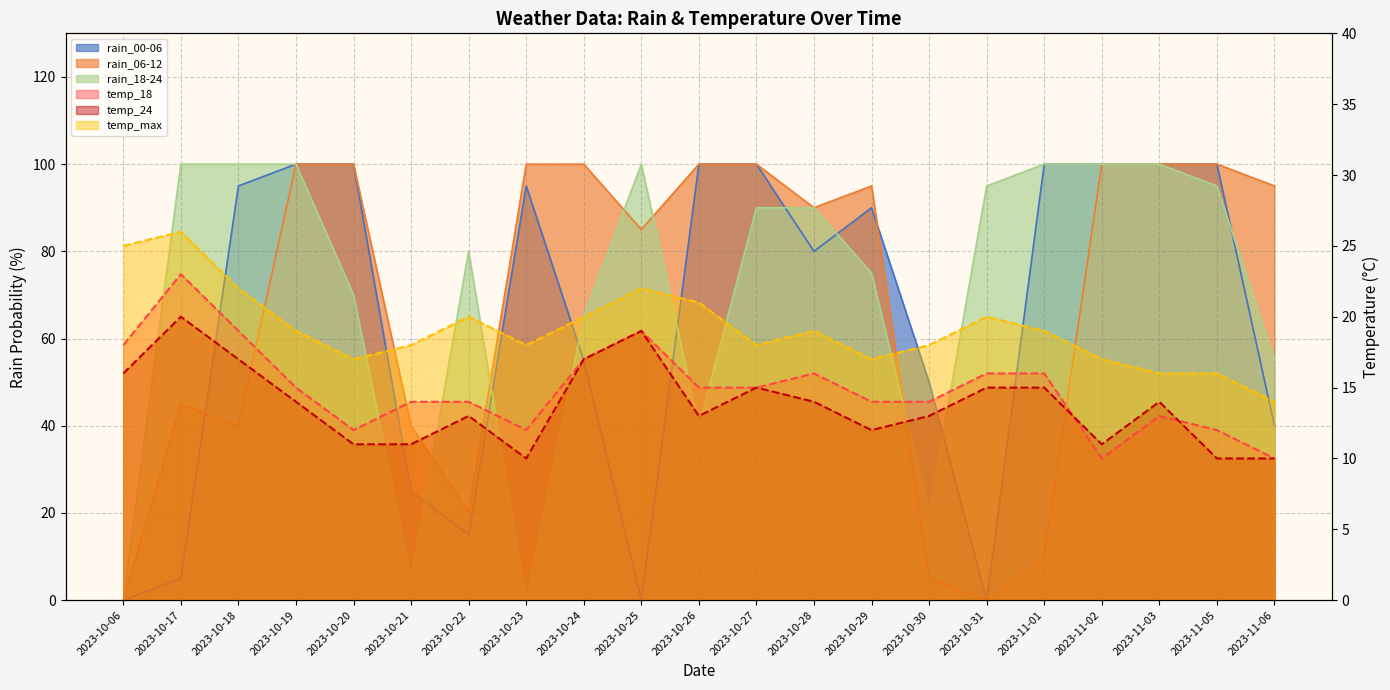

Rank the series at 2023-10-21 from highest to lowest value.

rain_06-12, rain_00-06, temp_max, temp_18, temp_24, rain_18-24